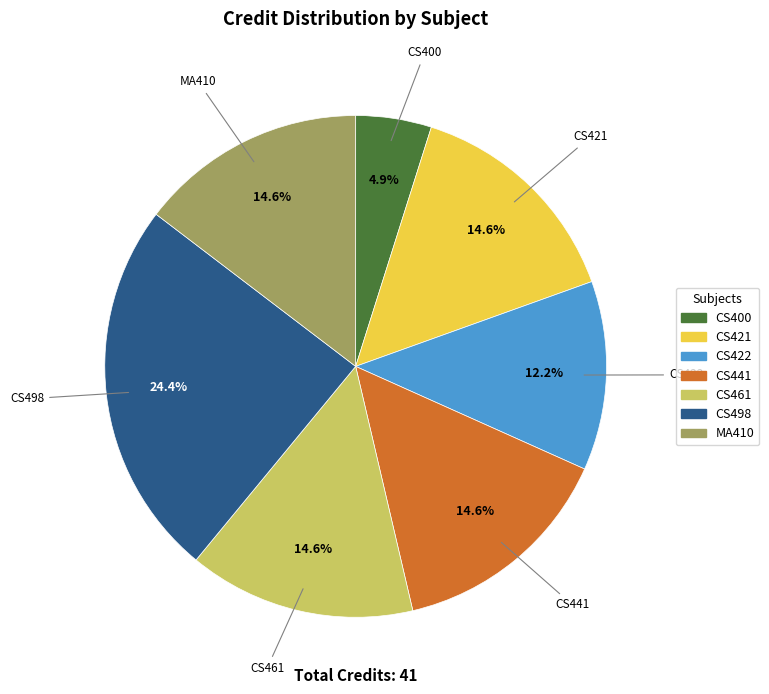

True or false: CS461 accounts for 1% of the total.

False